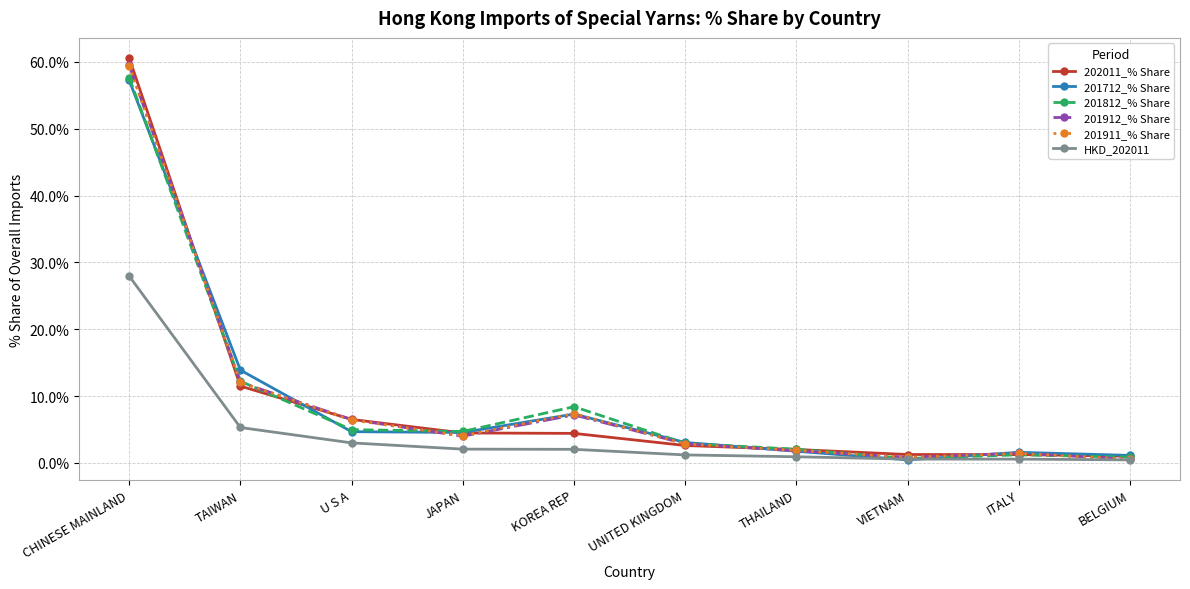

The value of 201912_% Share at U S A is 11.3. True or false?

False